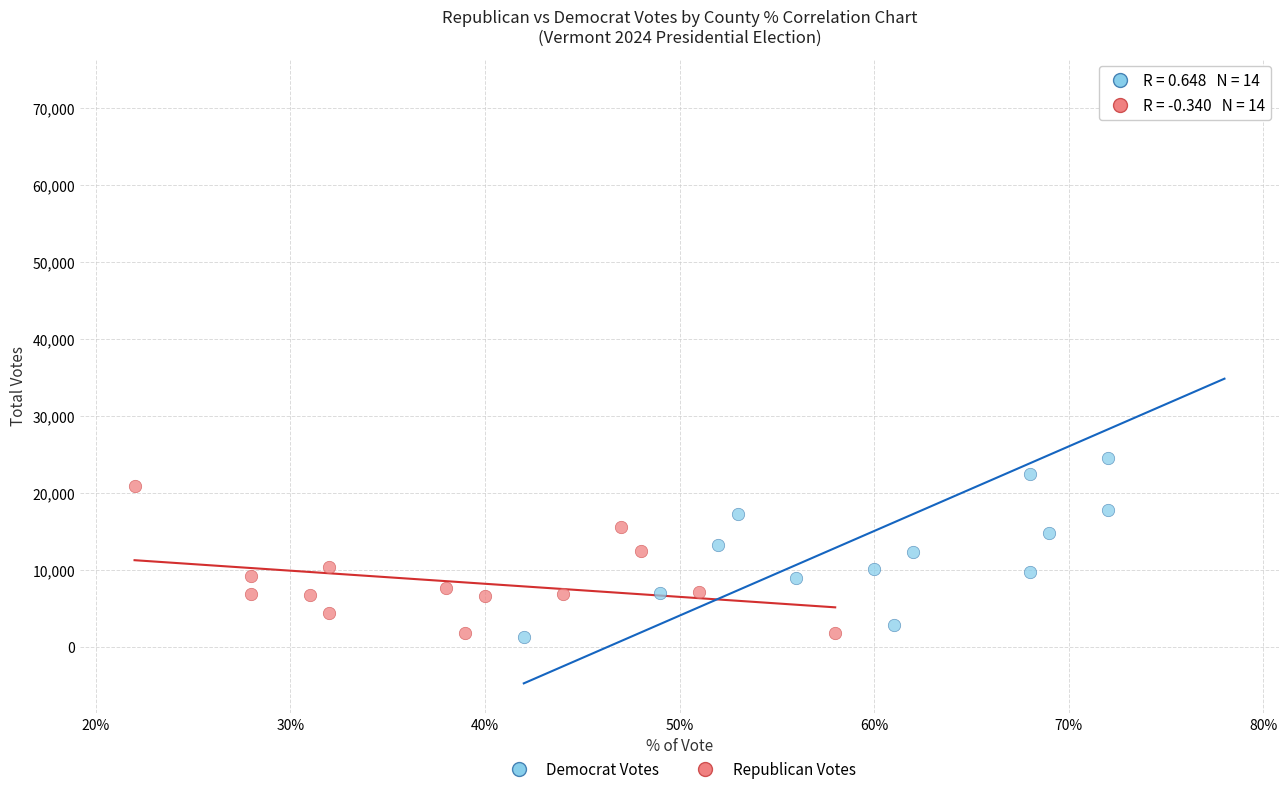

Which series has the widest spread of Y values?

Democrat Votes